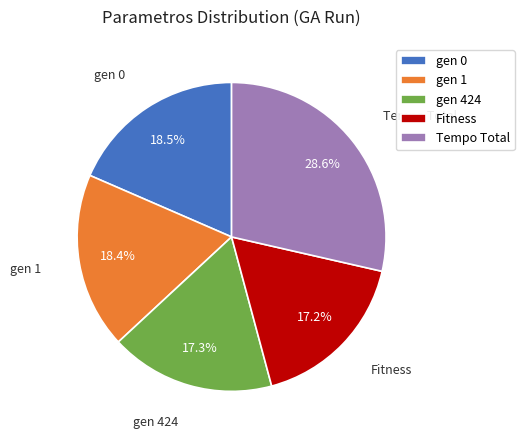

What percentage is the gen 1 slice, to the nearest percent?

18%